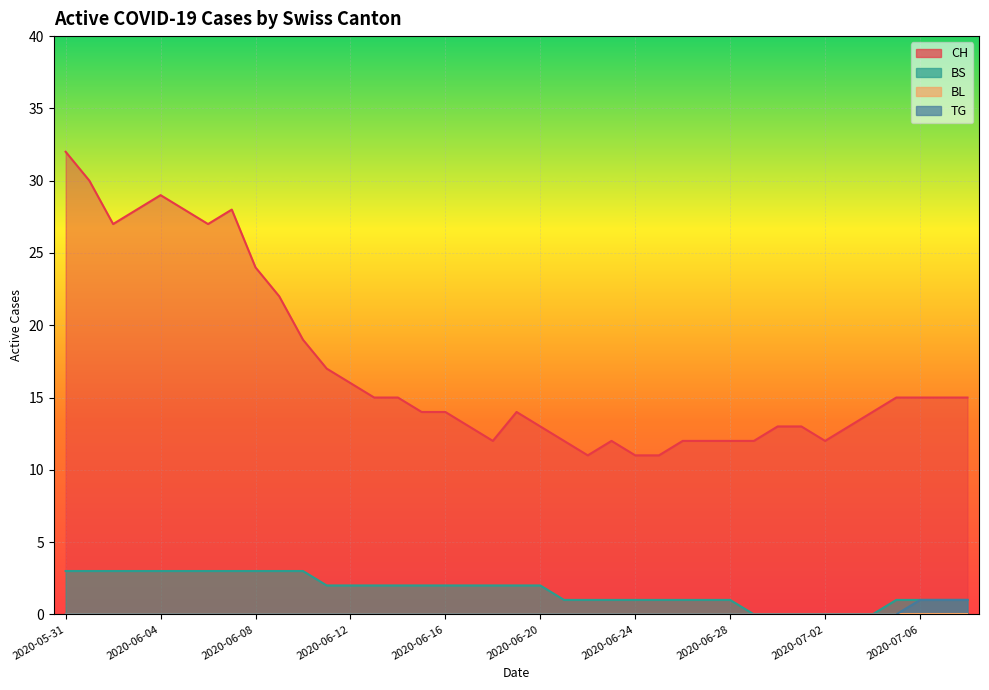

True or false: BS and TG cross at least once.

False